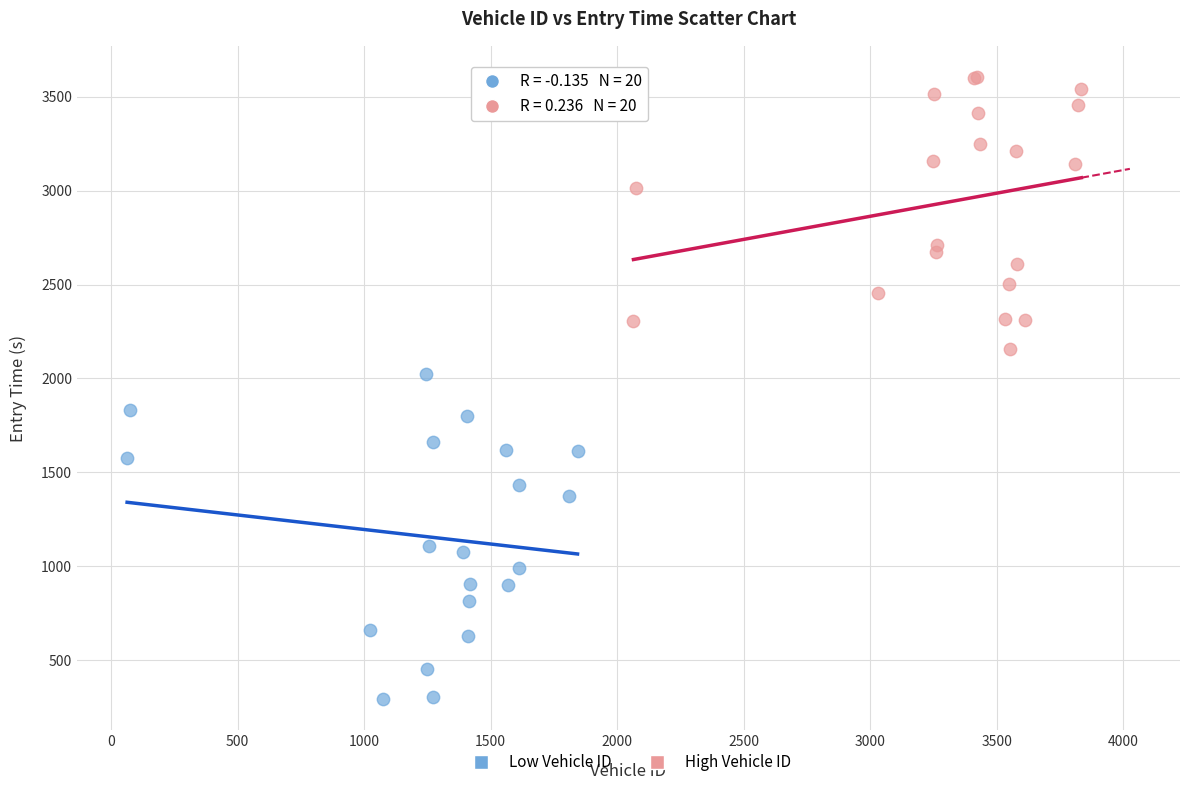

Which series has the widest spread of Y values?

Low Vehicle ID